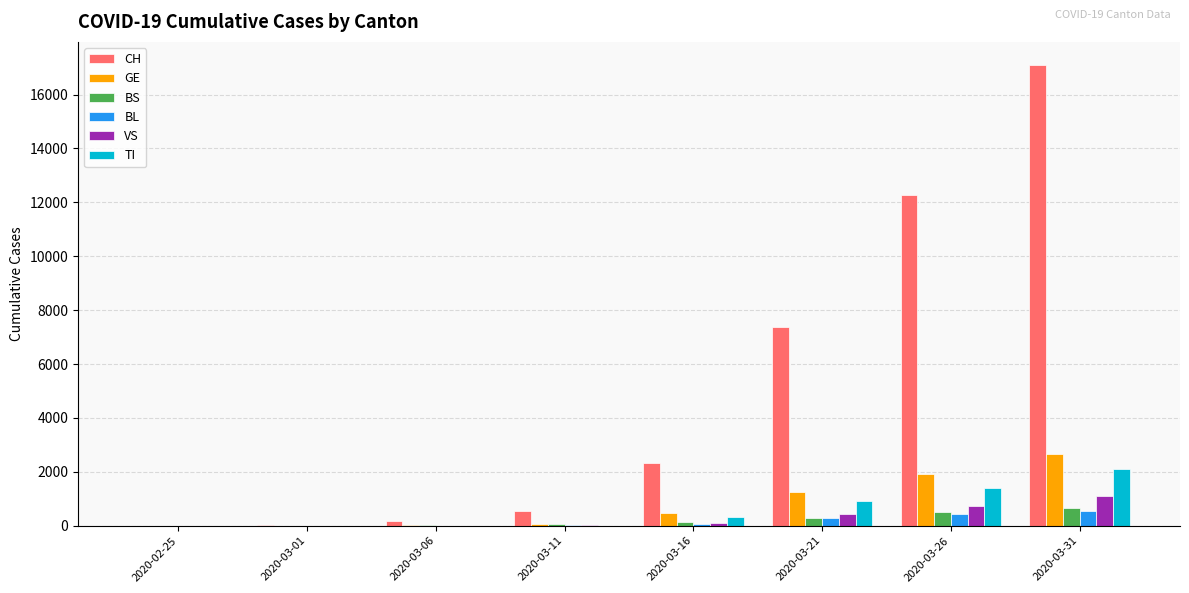

Which series has the largest total across all categories?

CH